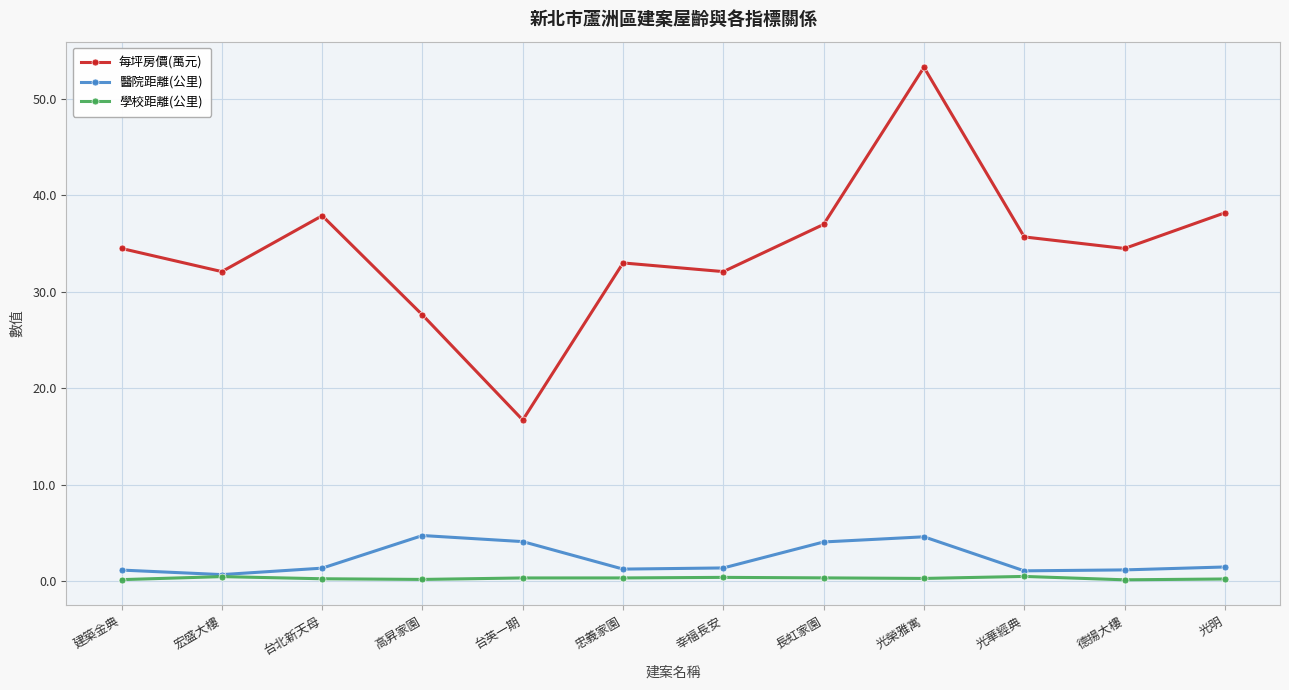

In 醫院距離(公里), how many points are lower than both neighbors (excluding endpoints)?

3